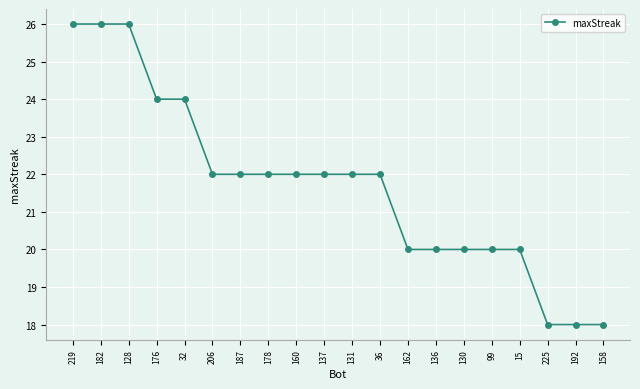

What is the difference between the second highest and minimum values?

8